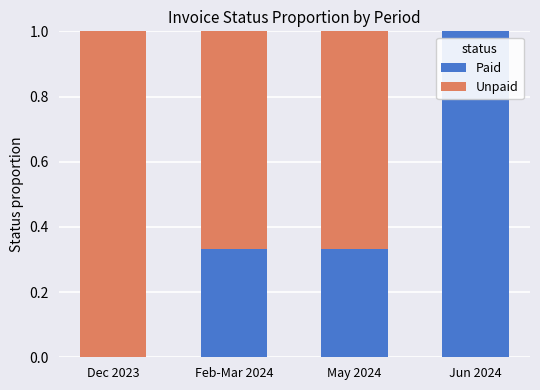

Are the bars horizontal?

No